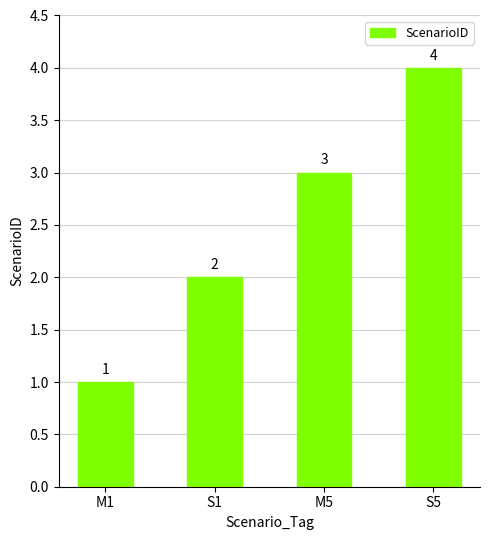

List the labels in order of value, largest first.

S5, M5, S1, M1